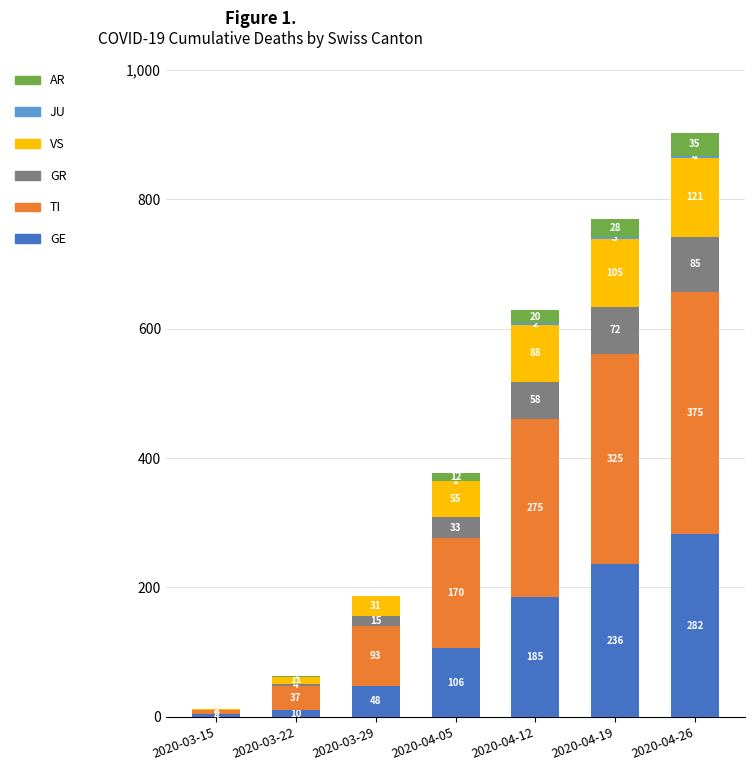

At which category is the sum across all series the highest?

2020-04-26